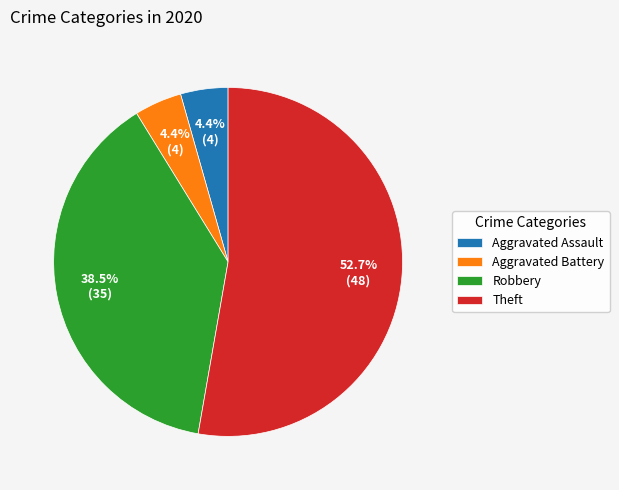

To the nearest percent, what percentage of the pie is Aggravated Battery?

4%